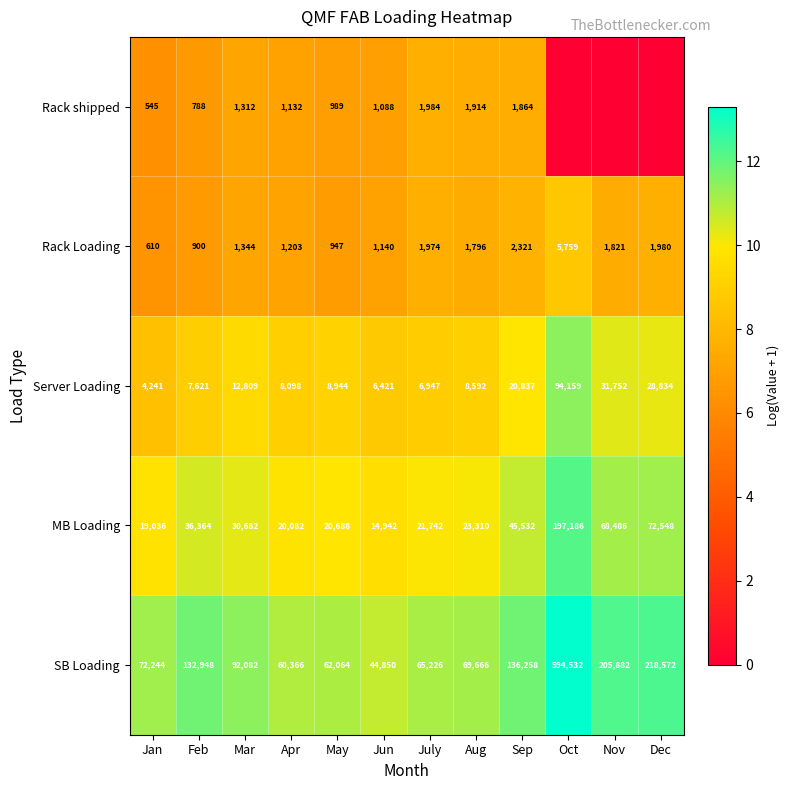

Rank the categories by SB Loading value from lowest to highest.

Jun, Apr, May, July, Aug, Jan, Mar, Feb, Sep, Nov, Dec, Oct